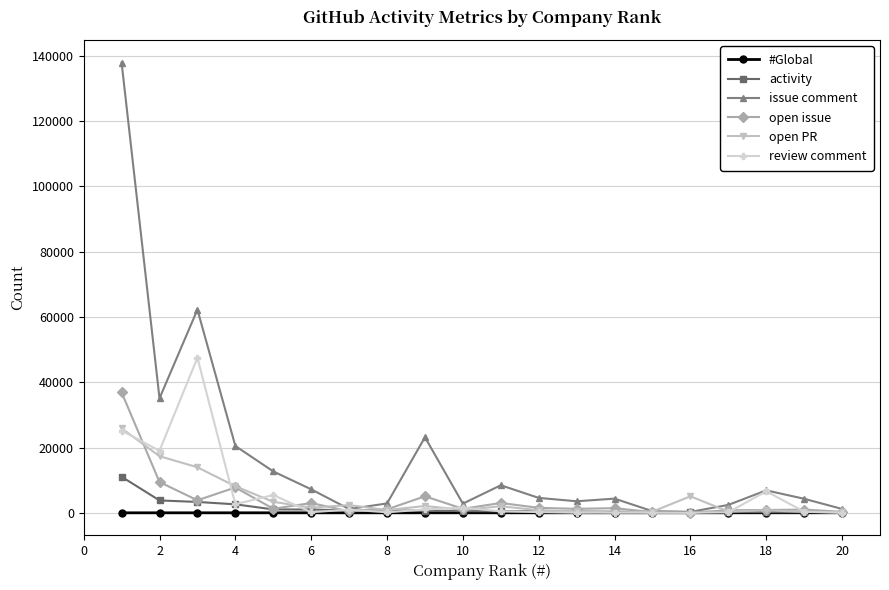

List the series in order of their peak value, lowest first.

#Global, activity, open PR, open issue, review comment, issue comment